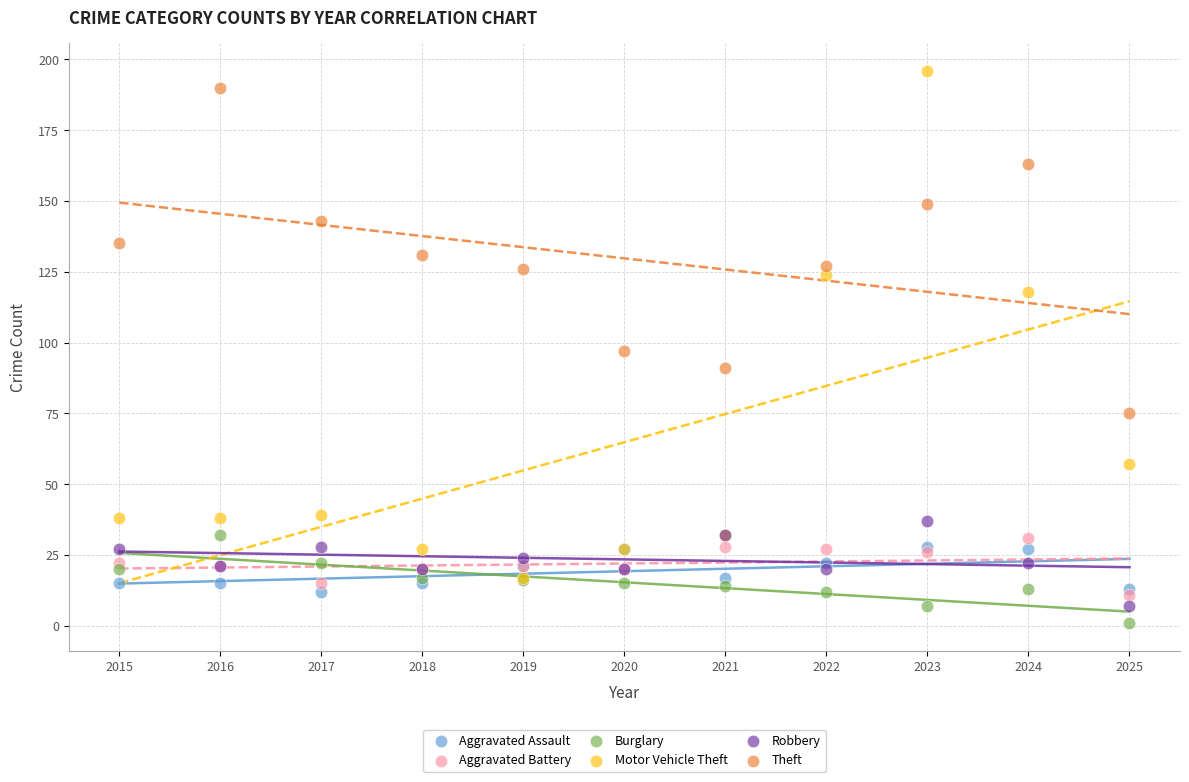

What are all the series names shown in the legend?

Aggravated Assault, Aggravated Battery, Burglary, Motor Vehicle Theft, Robbery, Theft